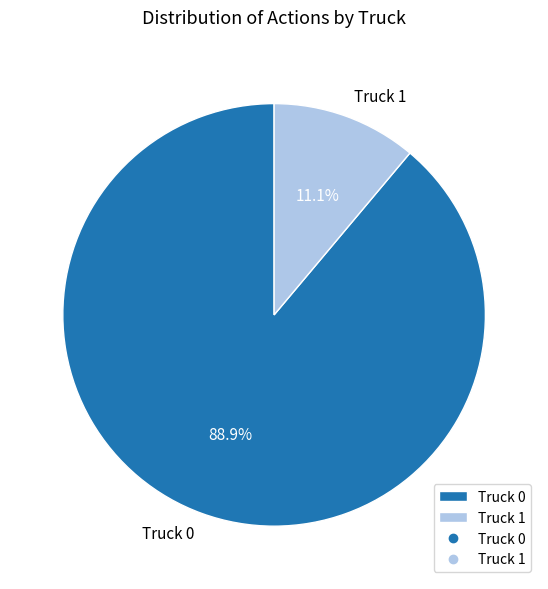

To the nearest percent, what percentage of the pie is Truck 1?

11%